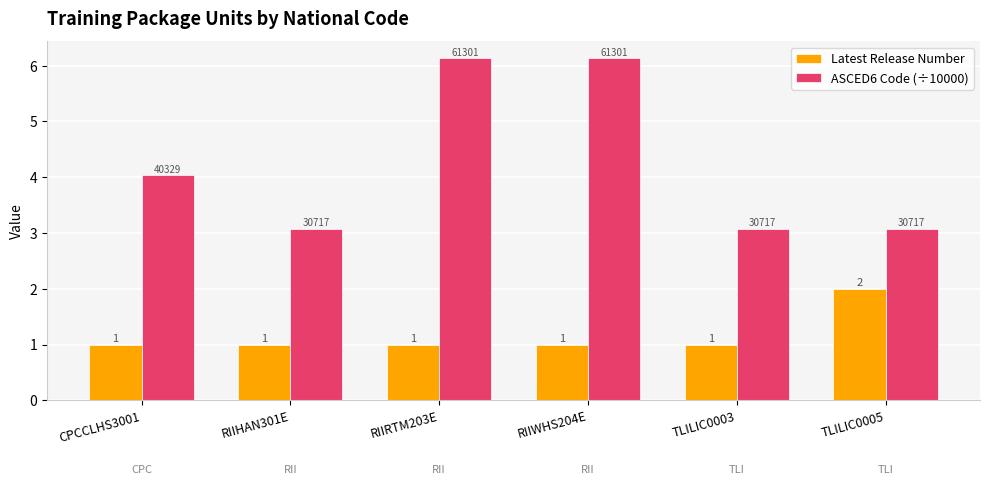

What value does the ASCED6 Code (÷10000) series have at RIIWHS204E?

6.1